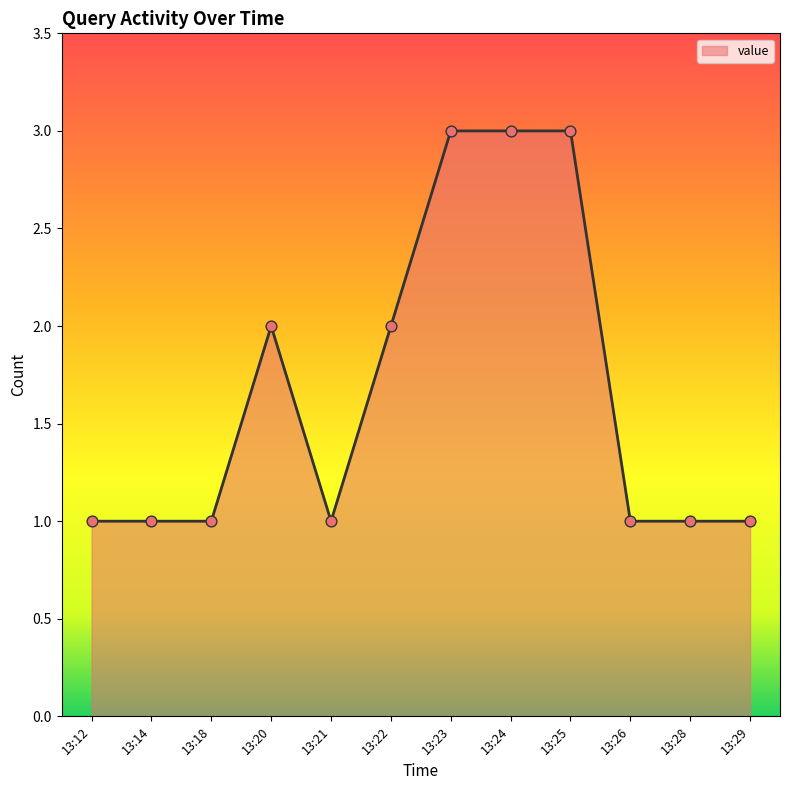

What is the ratio of the value at 13:25 to the value at 13:12?

3.0